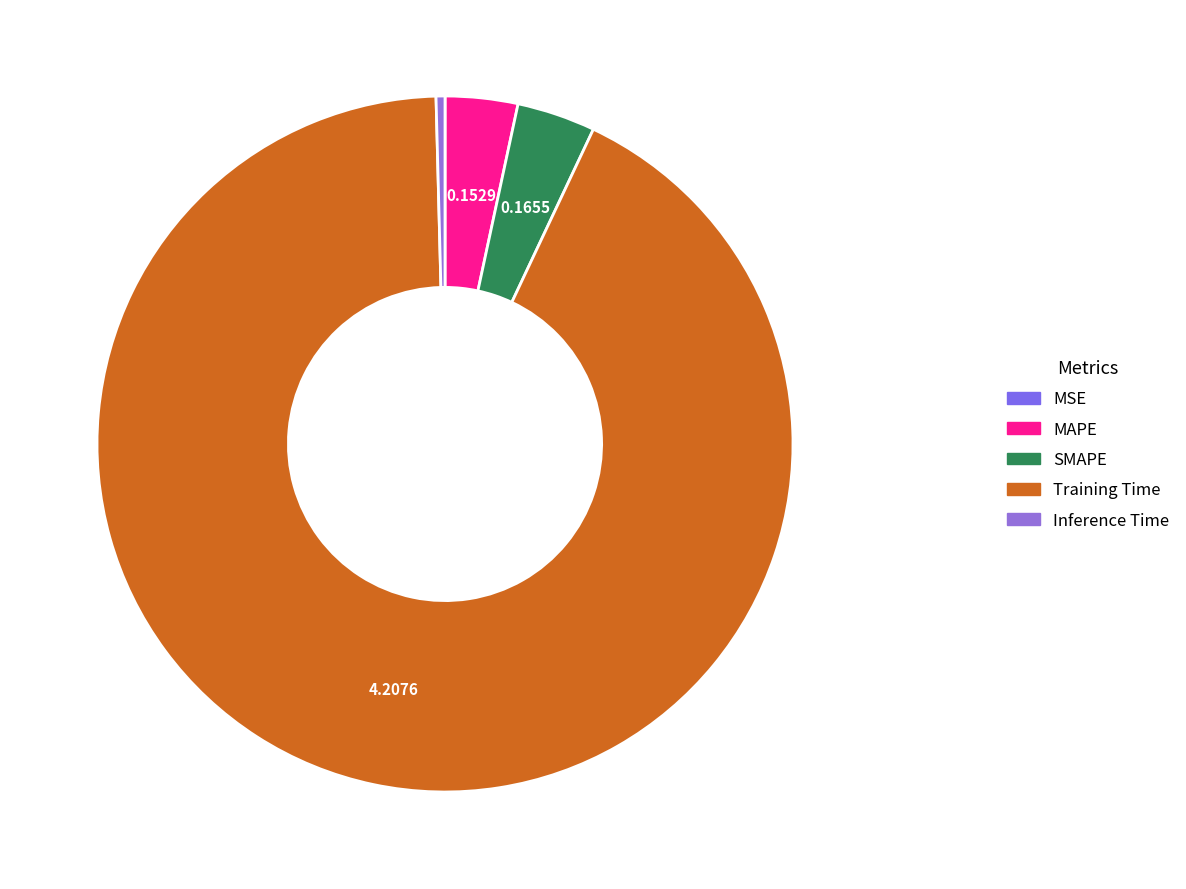

To the nearest percent, what percentage of the pie is MAPE?

3%